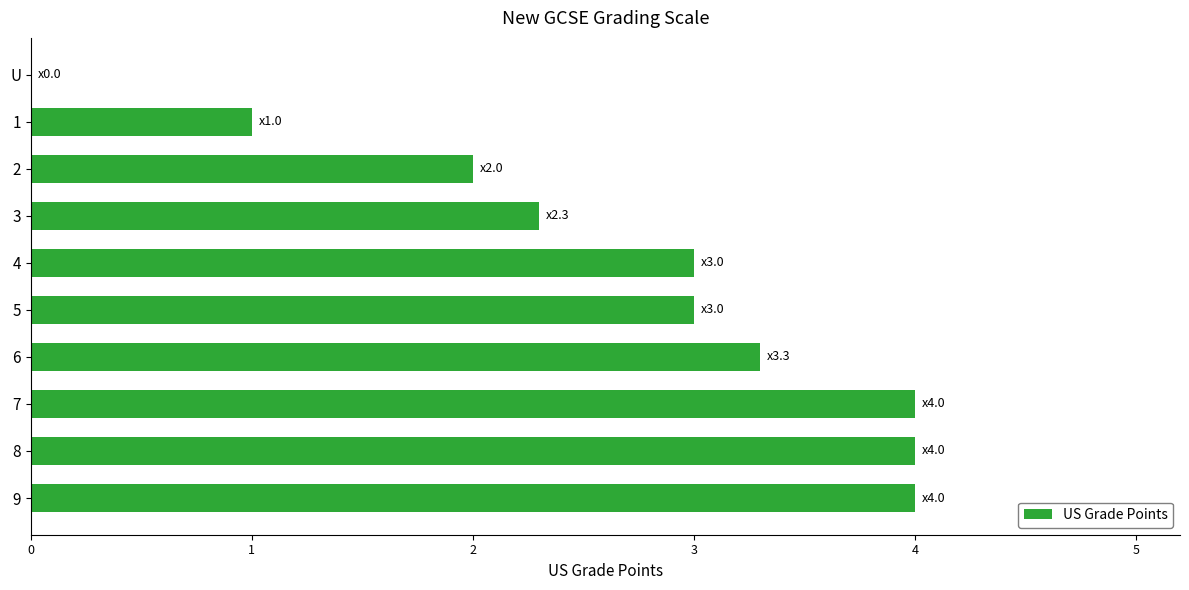

What is the ratio of the value at 1 to the value at 6?

0.3